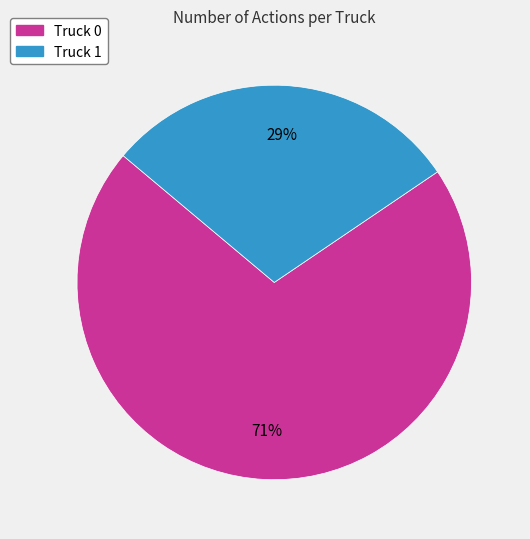

Rank the categories by value from highest to lowest.

Truck 0, Truck 1